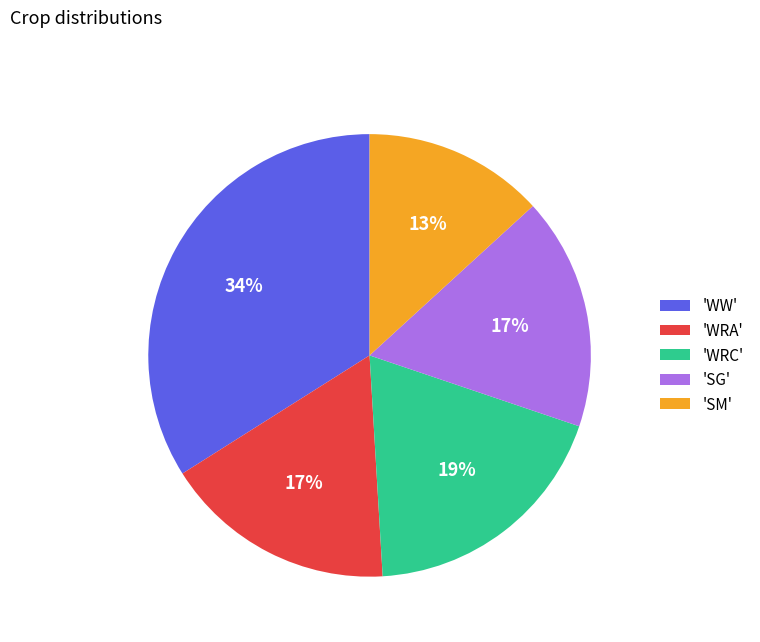

Do 'SG' and 'WRC' together represent more than half of the pie?

No